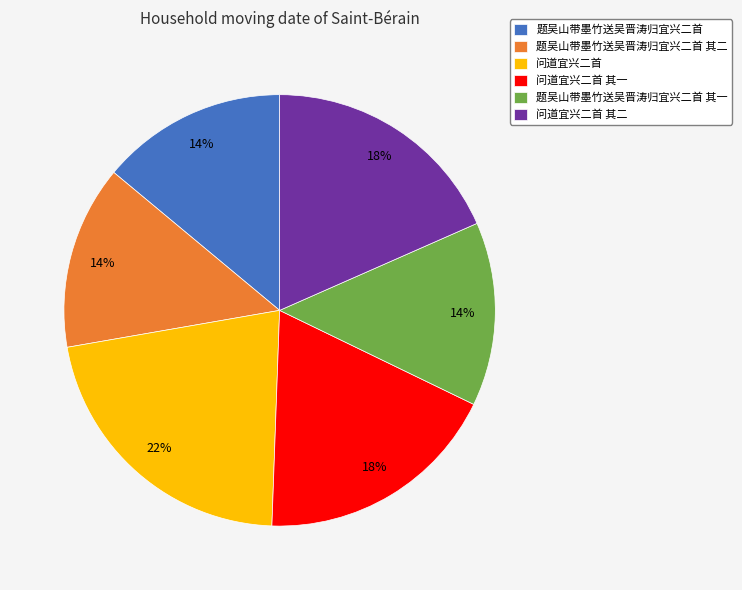

What percentage is the 问道宜兴二首 slice, to the nearest percent?

22%